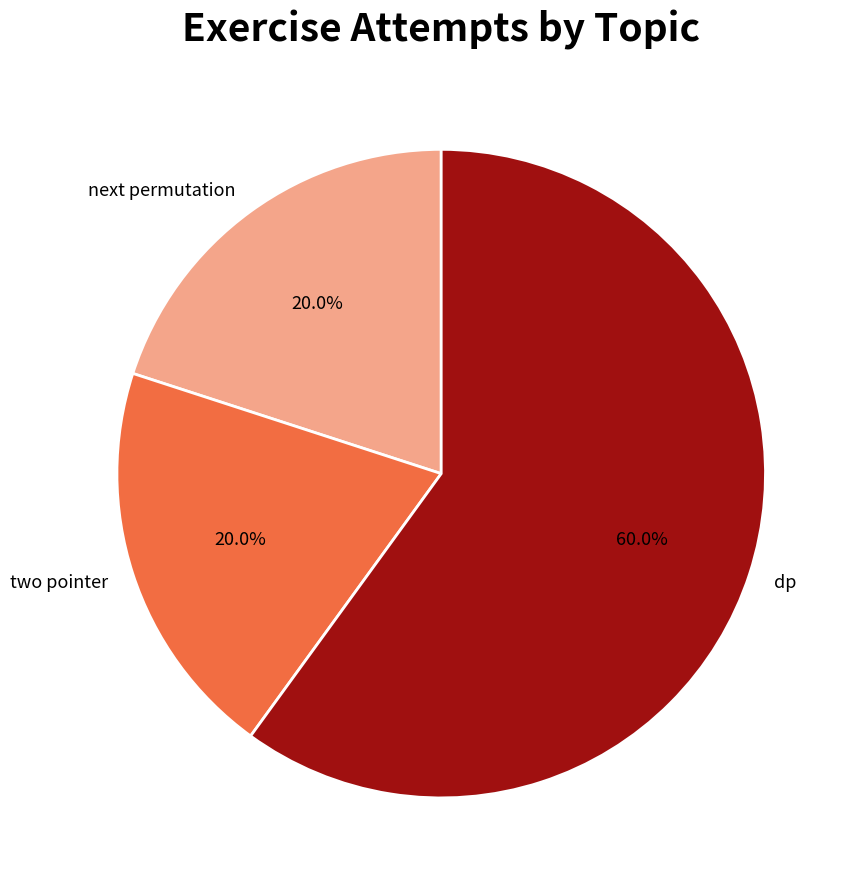

How many segments does this pie chart have?

3